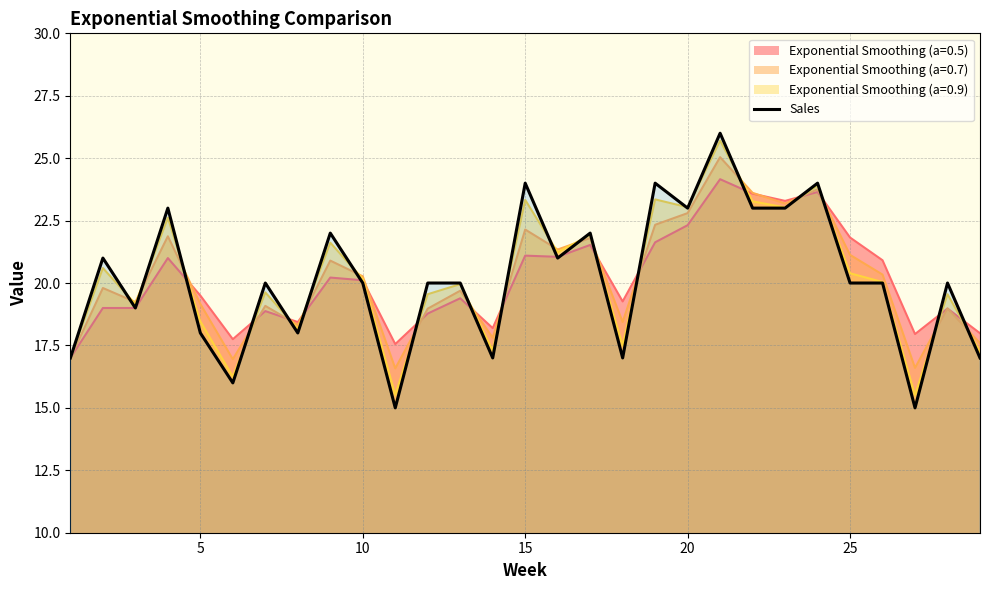

Which series has the largest range (max minus min)?

Sales